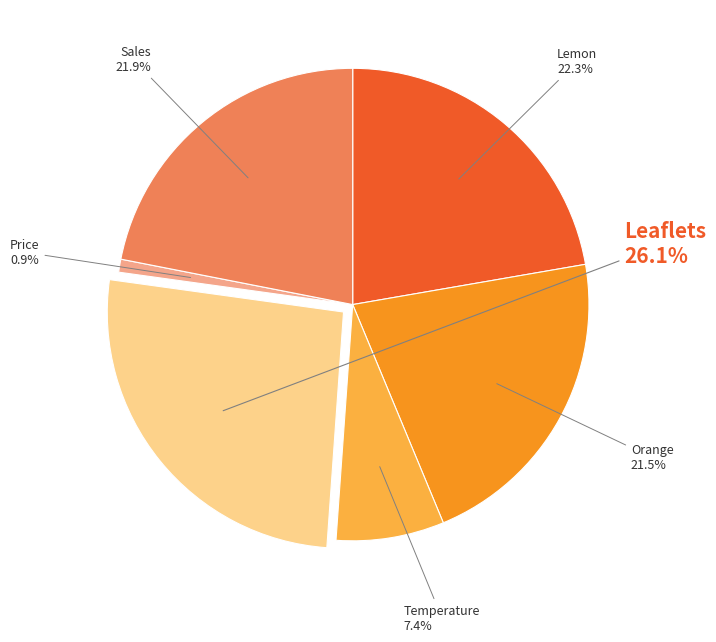

Is the sum of Temperature and Price greater than half?

No